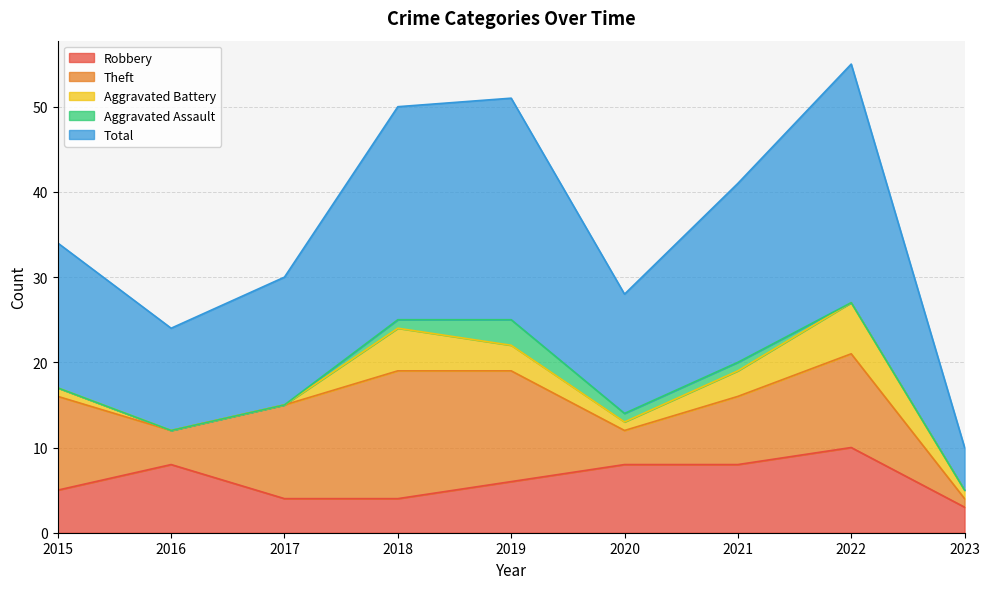

Read the Total value at 2023.

5